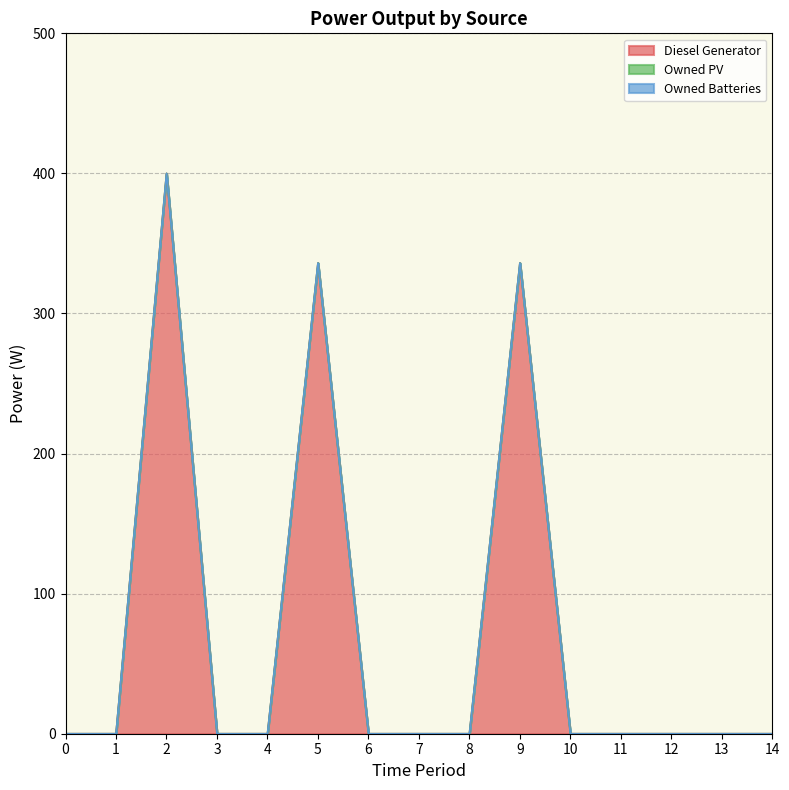

True or false: Owned PV and Diesel Generator cross at least once.

False